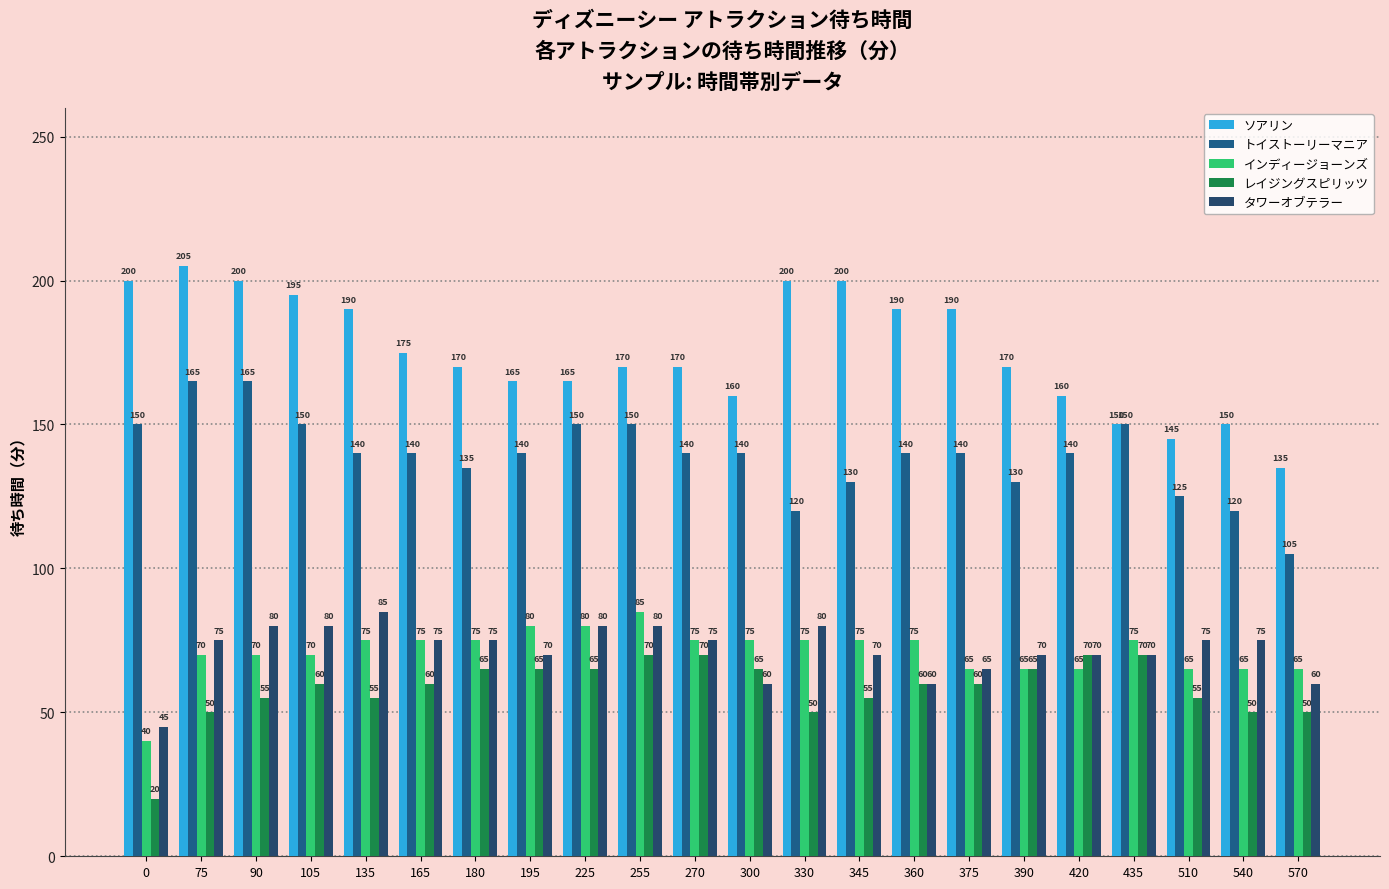

What is the difference between the second highest and minimum values in the インディージョーンズ series?

40